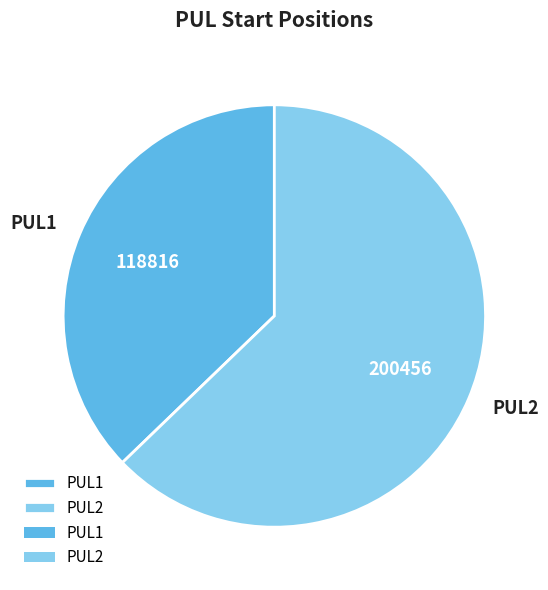

Count the number of slices in the pie.

2